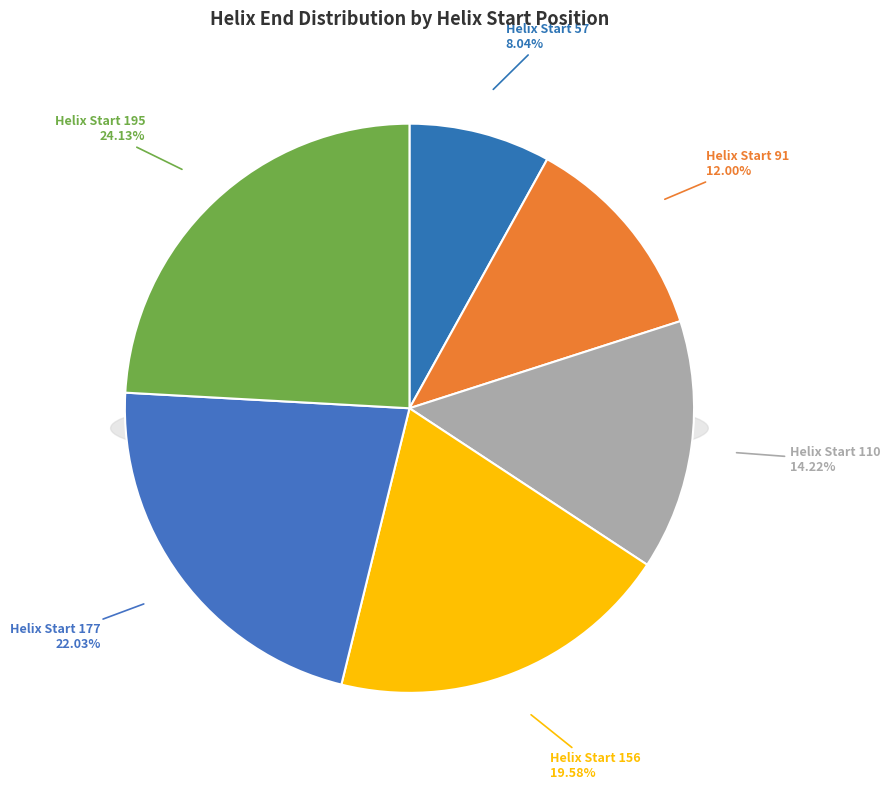

What portion of the pie excludes 110?

85.8%